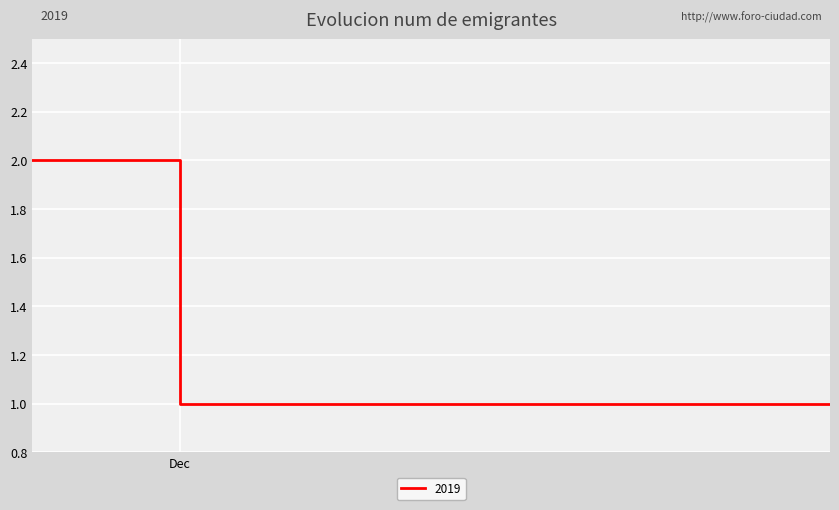

What is the sum of all values?

4